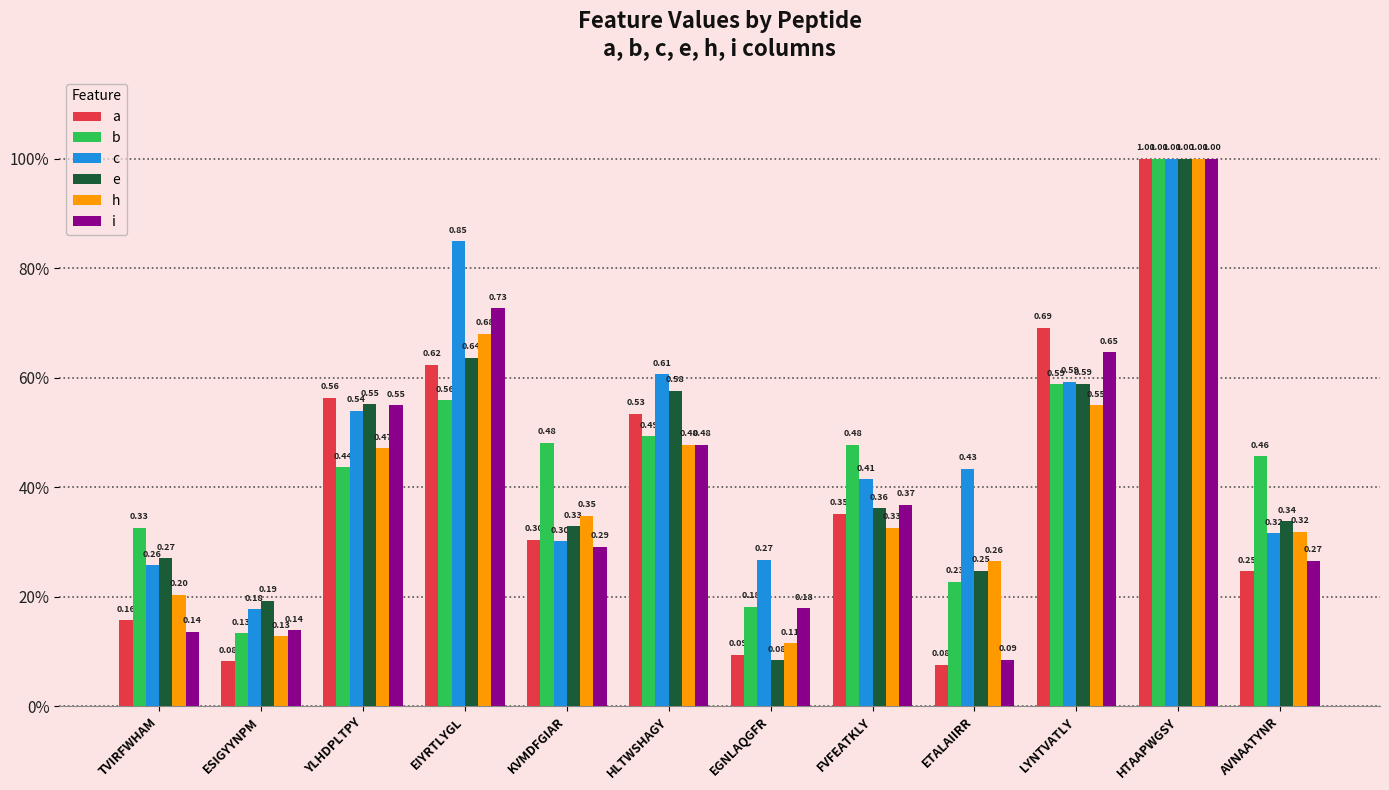

What is the approximate value of i at EIYRTLYGL?

0.7